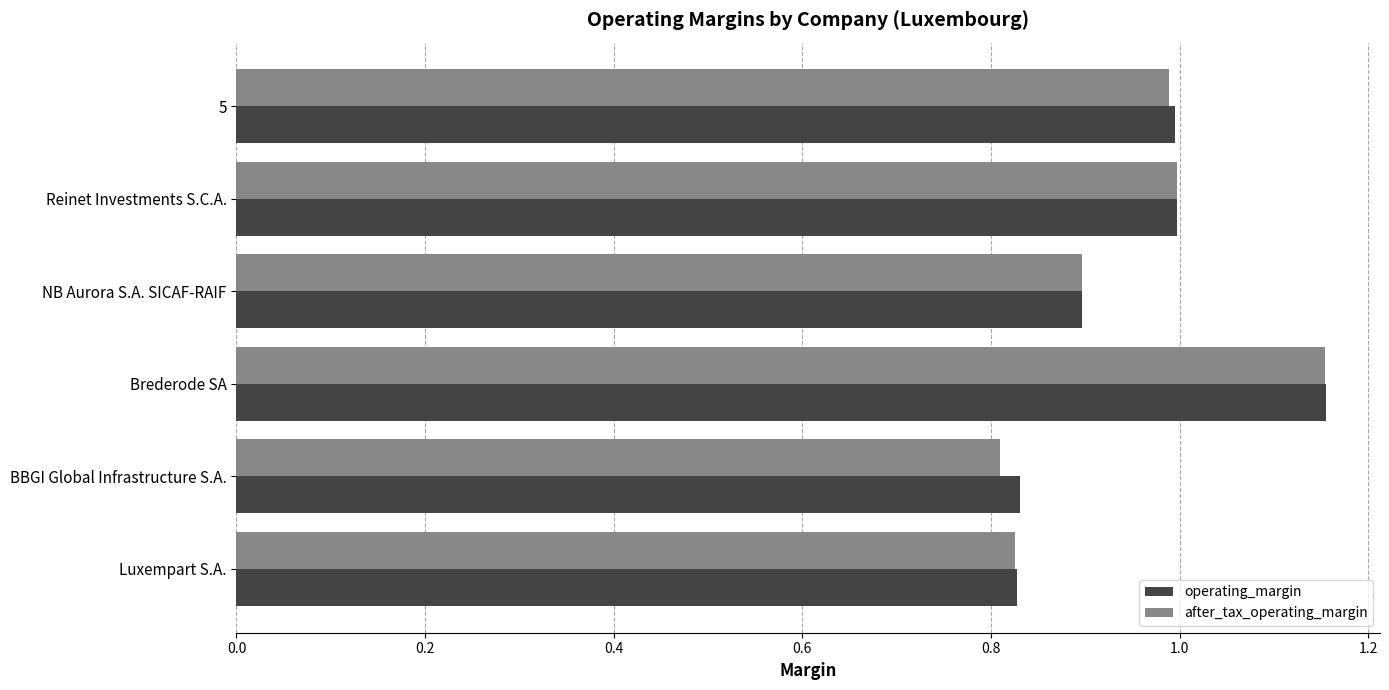

What is the difference between the maximum and minimum values in the after_tax_operating_margin series?

0.3